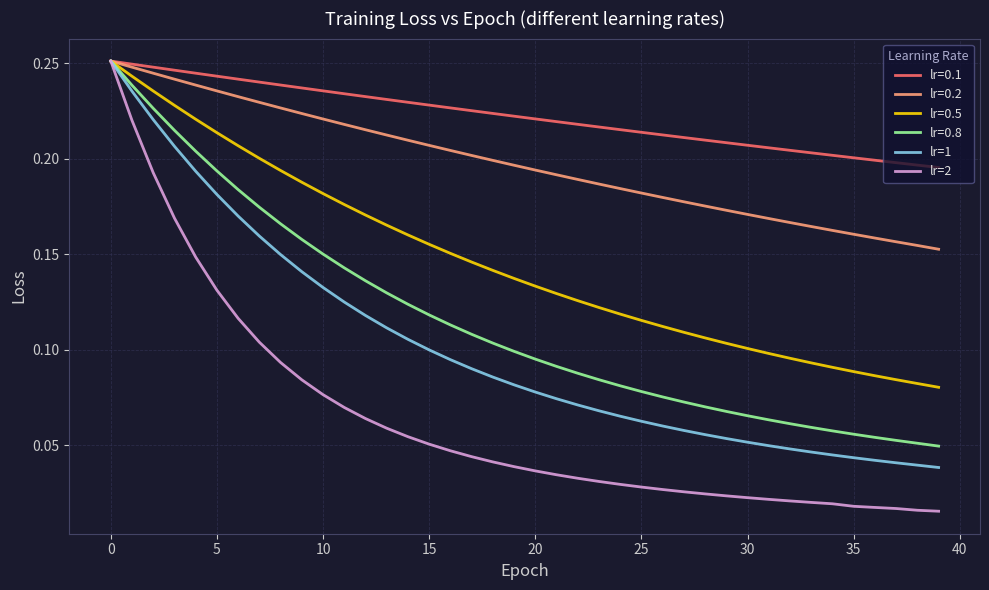

Count the lr=1 values in the range 0 to 1.

40